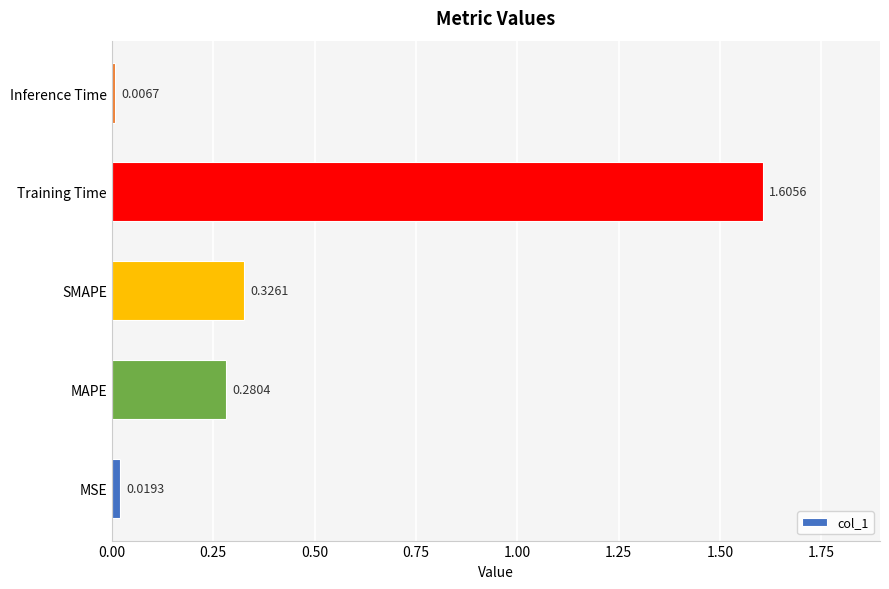

Rank the categories by value from highest to lowest.

Training Time, SMAPE, MAPE, MSE, Inference Time